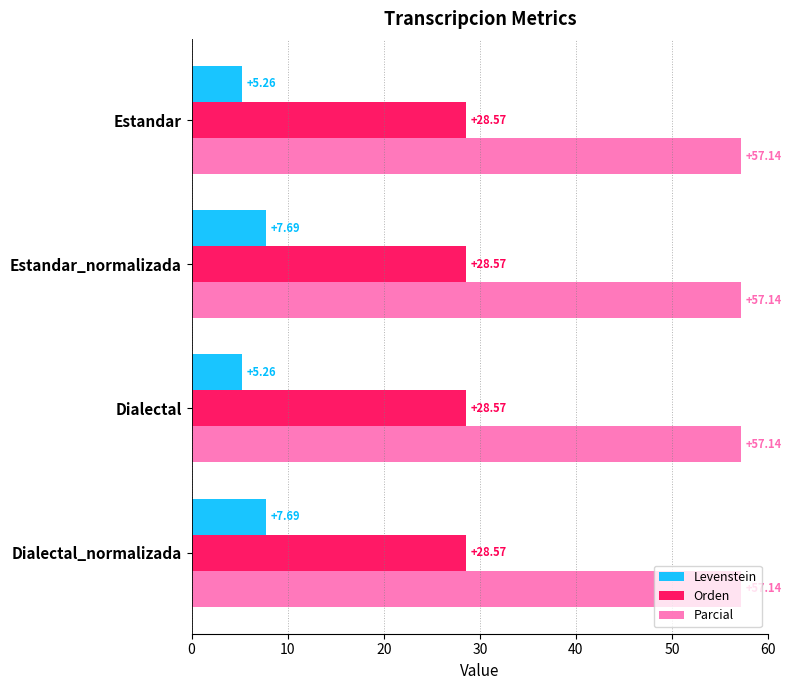

What are all the series names shown in the legend?

Levenstein, Orden, Parcial